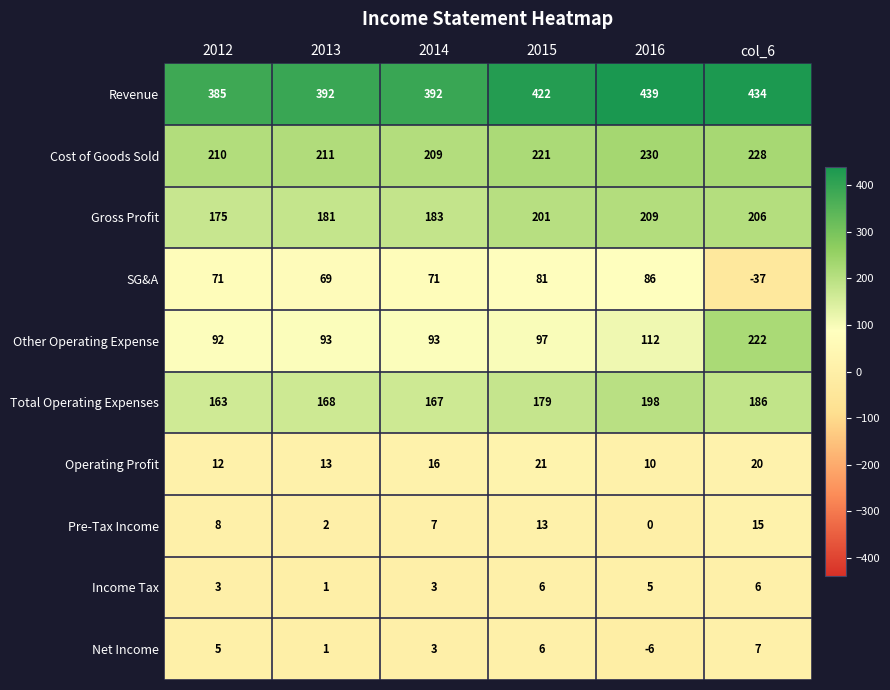

At which category is the sum across all series the highest?

col_6